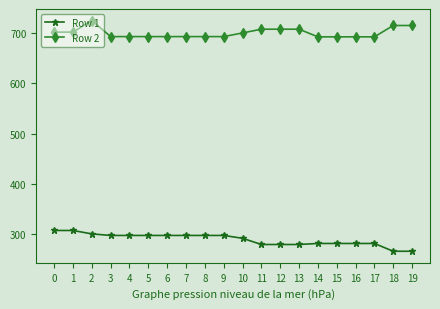

True or false: Row 2 and Row 1 cross at least once.

False